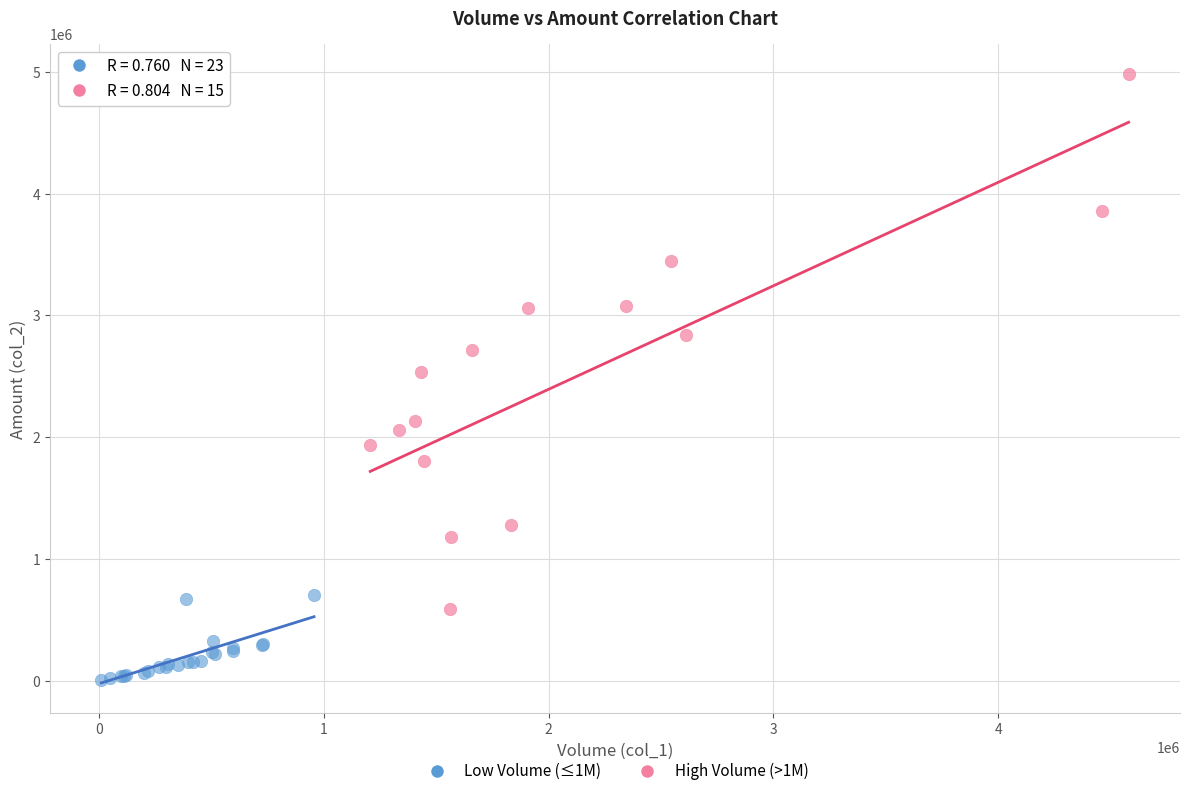

Which series has the widest spread of Y values?

High Volume (>1M)